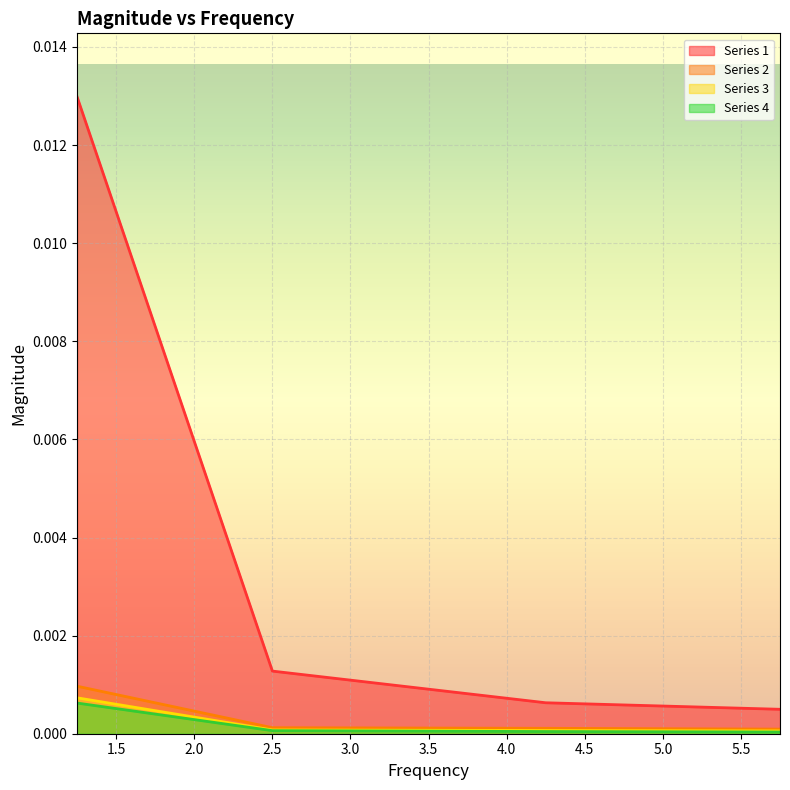

What position from the right is 5.75?

1